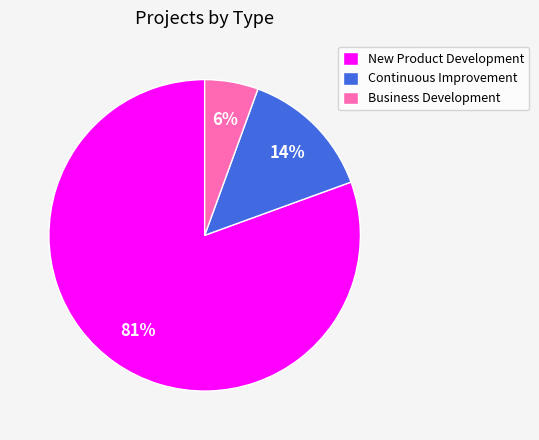

To the nearest percent, what is the difference between the Continuous Improvement and Business Development slice percentages?

8%